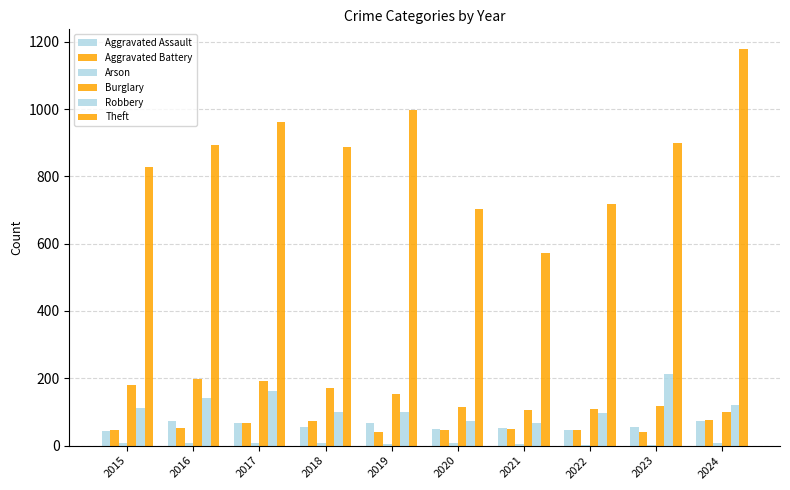

Does the chart contain stacked bars?

No